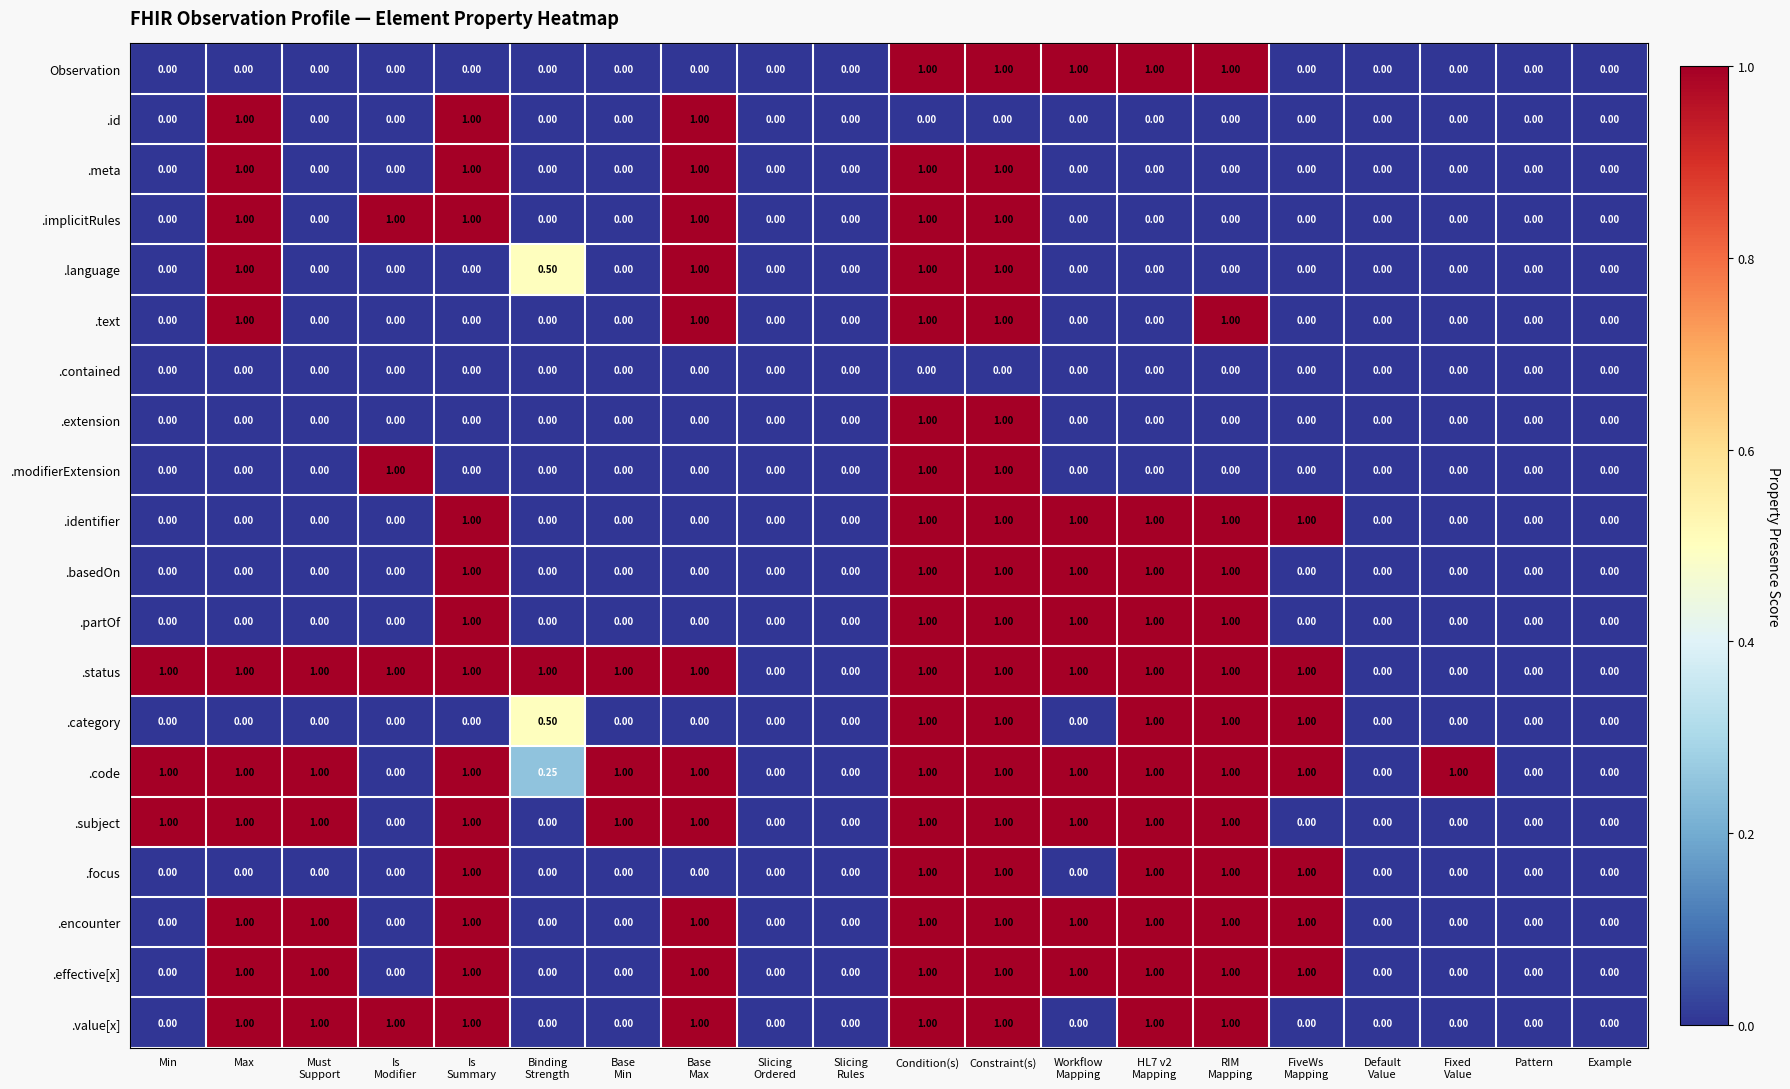

How many distinct data groups are displayed?

20